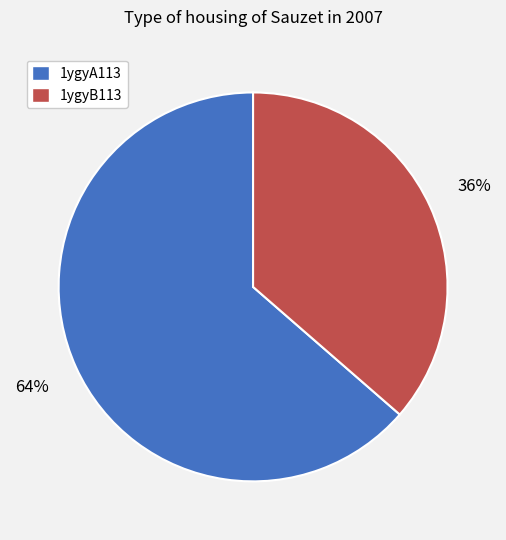

Which slice is the smallest?

1ygyB113